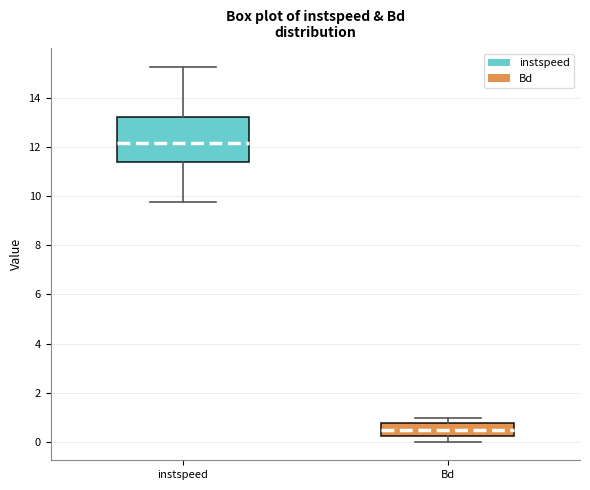

Reading left to right, read every box against the y-axis: the position of its median line, the range the box covers, and the ends of its whiskers. The values are not printed on the chart, so give them approximately, as read against the axis.

instspeed: median 12.2, box 11.4 to 13.2, whiskers 9.8 to 15.2
Bd: median 0.4, box 0.2 to 0.8, whiskers 0.0 to 1.0